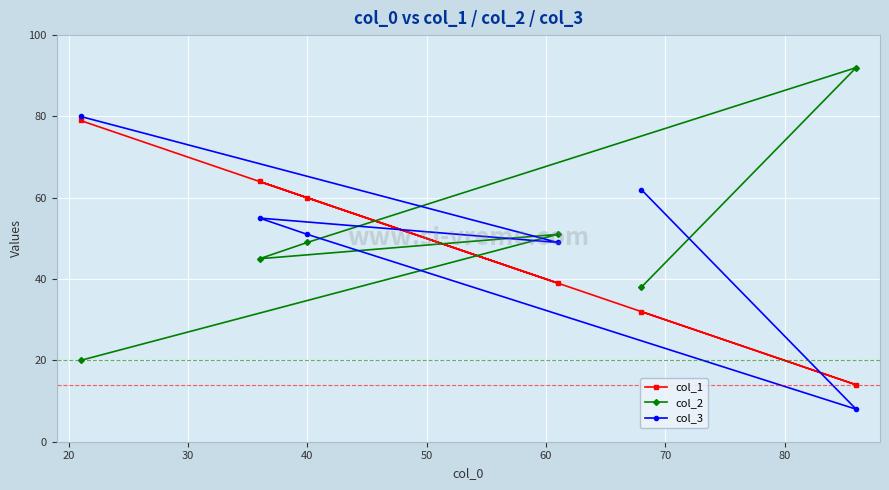

What is the lowest value of the col_2 series?

20